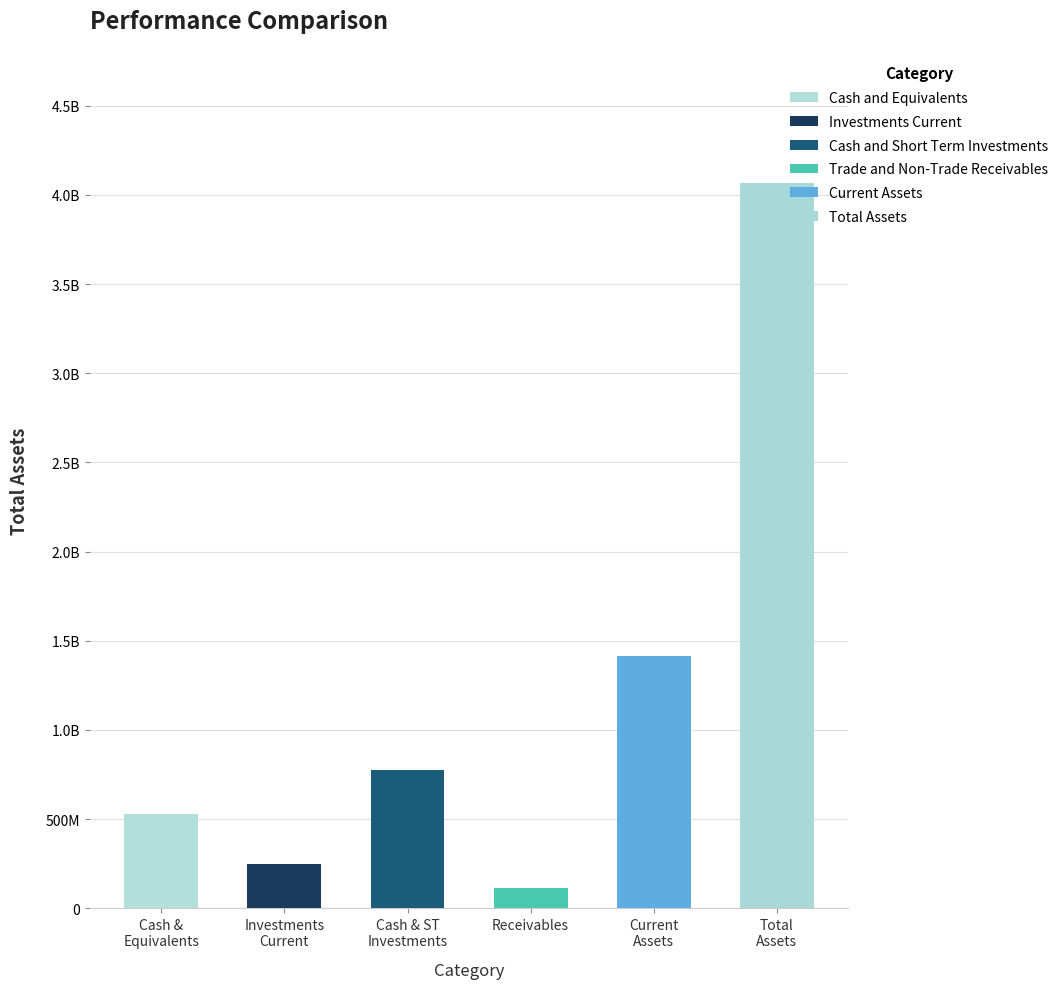

What position from the left is Current Assets?

5